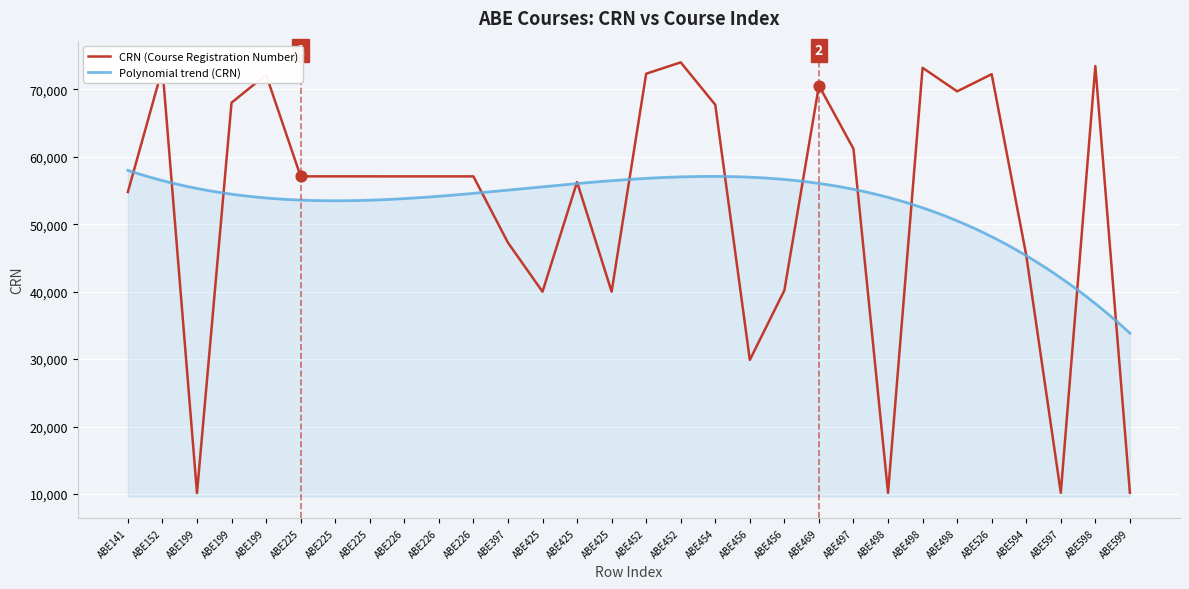

Between ABE141 and ABE452, which is larger?

ABE452